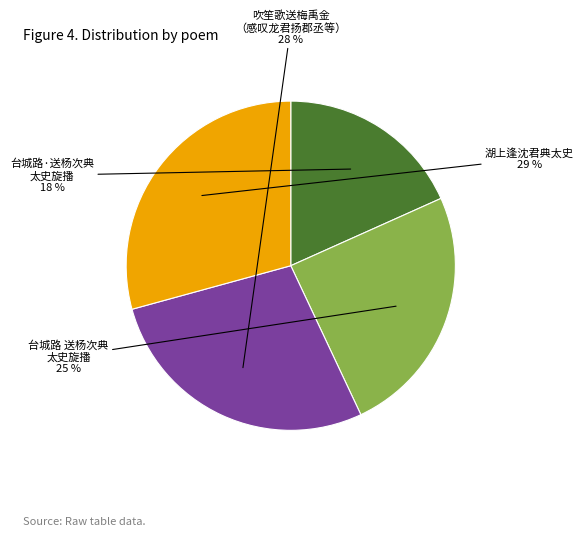

Is there any slice that represents more than half of the pie?

No